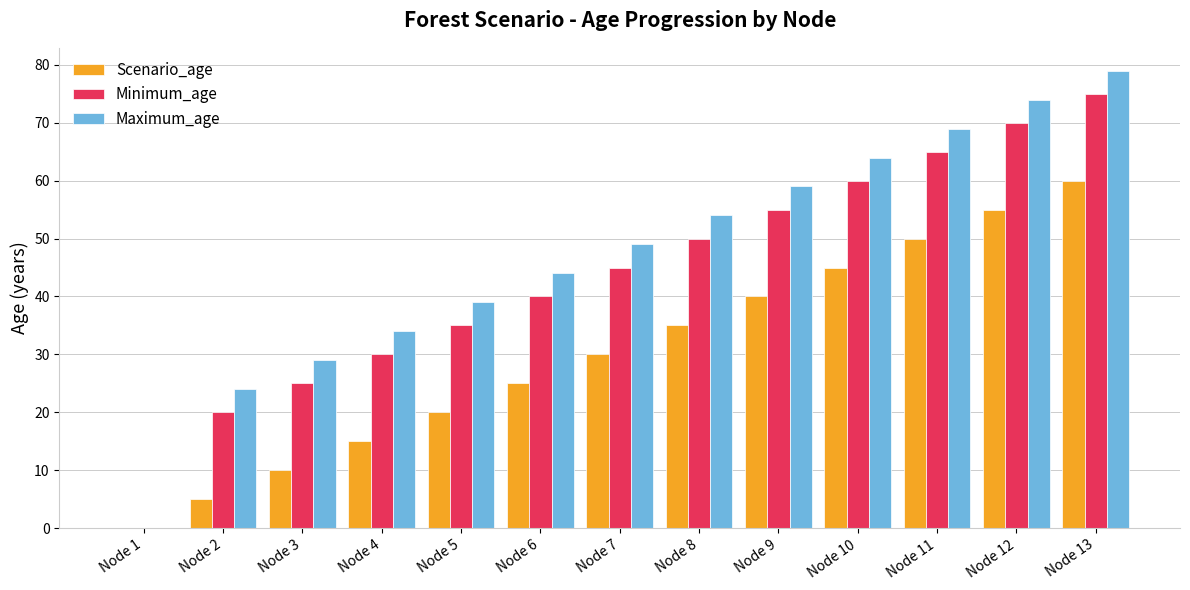

Which series has the largest total across all categories?

Maximum_age